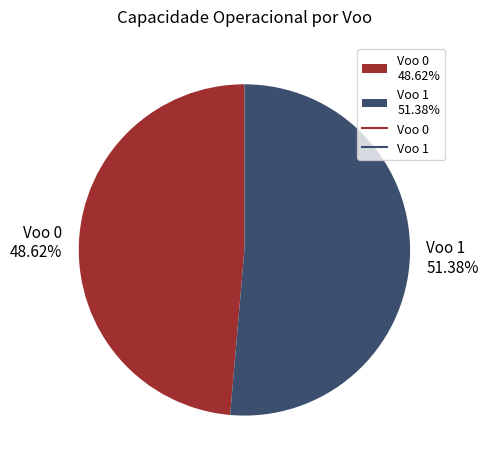

What is the majority slice?

Voo 1